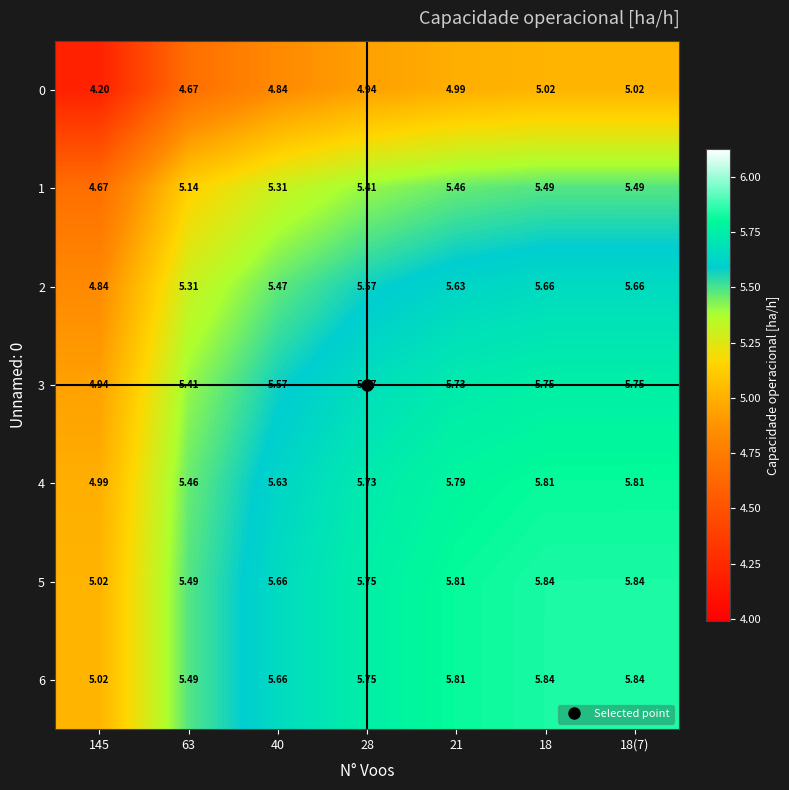

Count the number of data series in this chart.

7